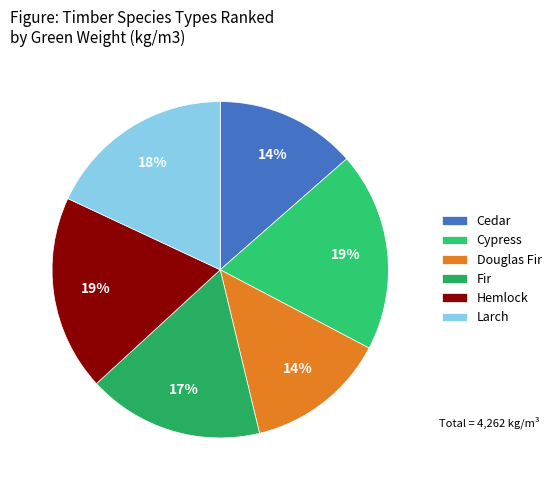

Does any single category account for the majority?

No